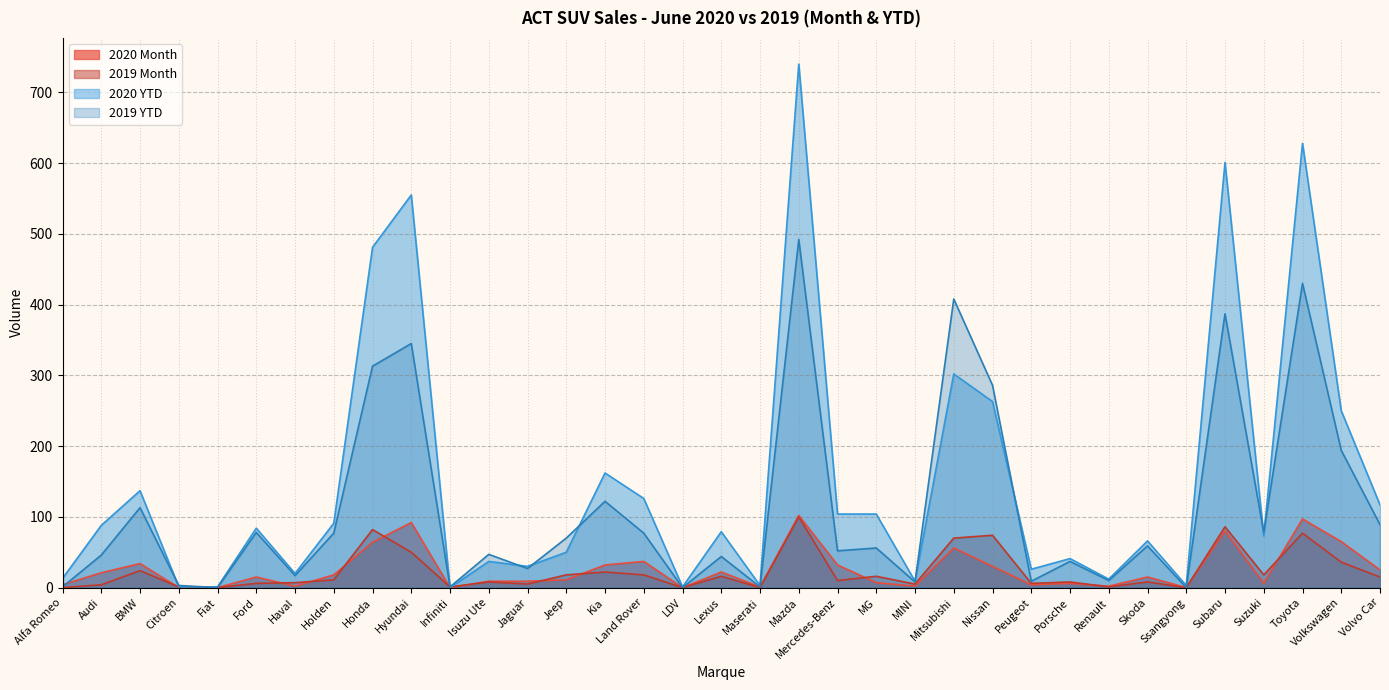

What is the total value across all series at Ford?

183